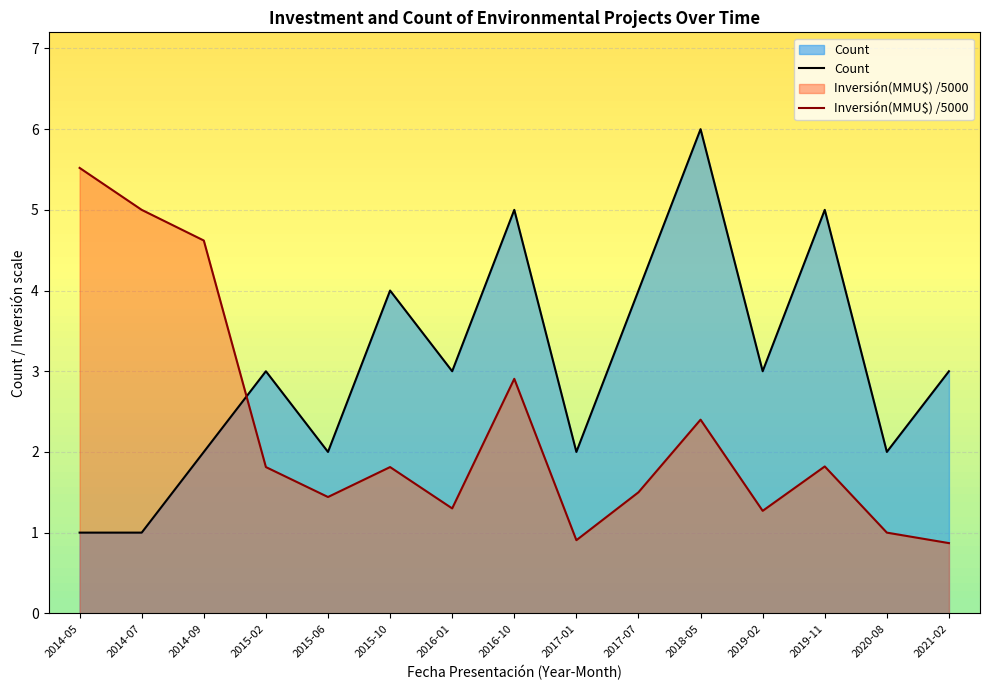

How many Count values are between 2 and 4?

10